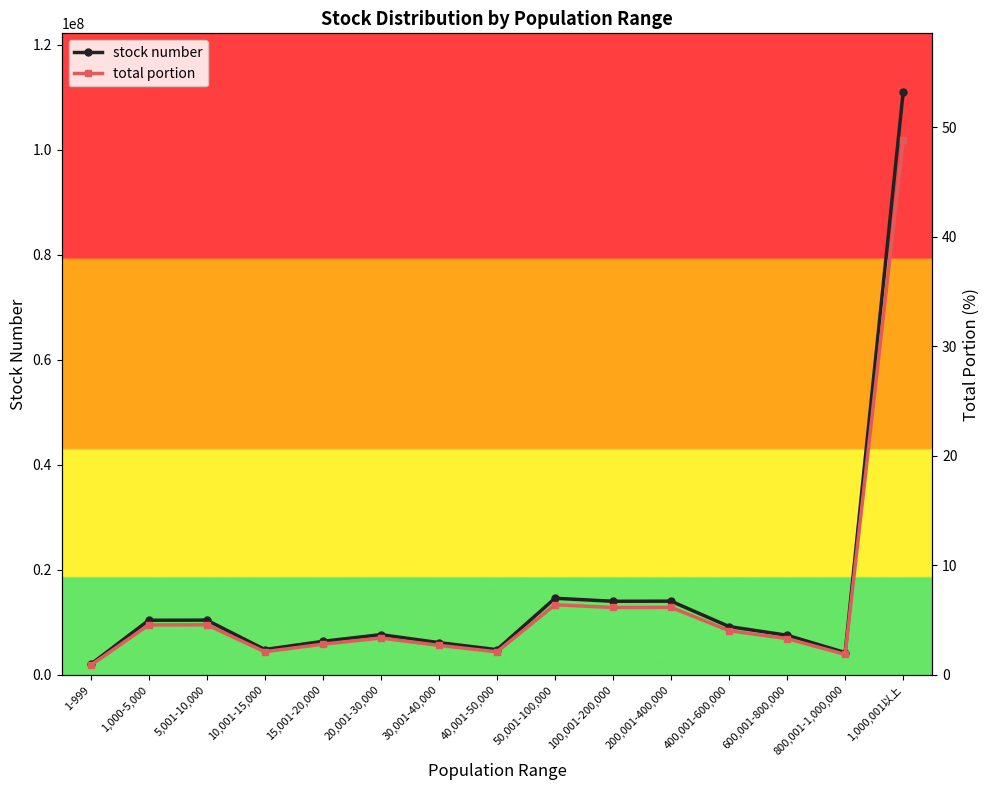

List the series in order of their overall mean, highest first.

stock number, total portion